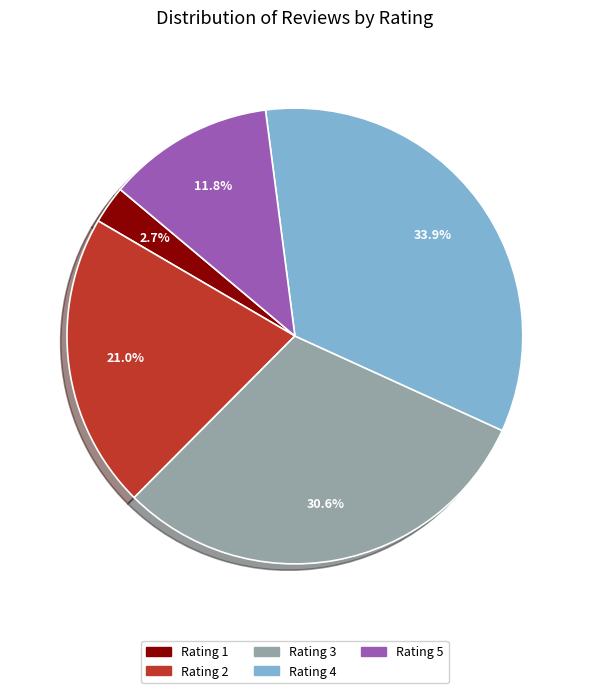

Is there a majority slice in this chart?

No